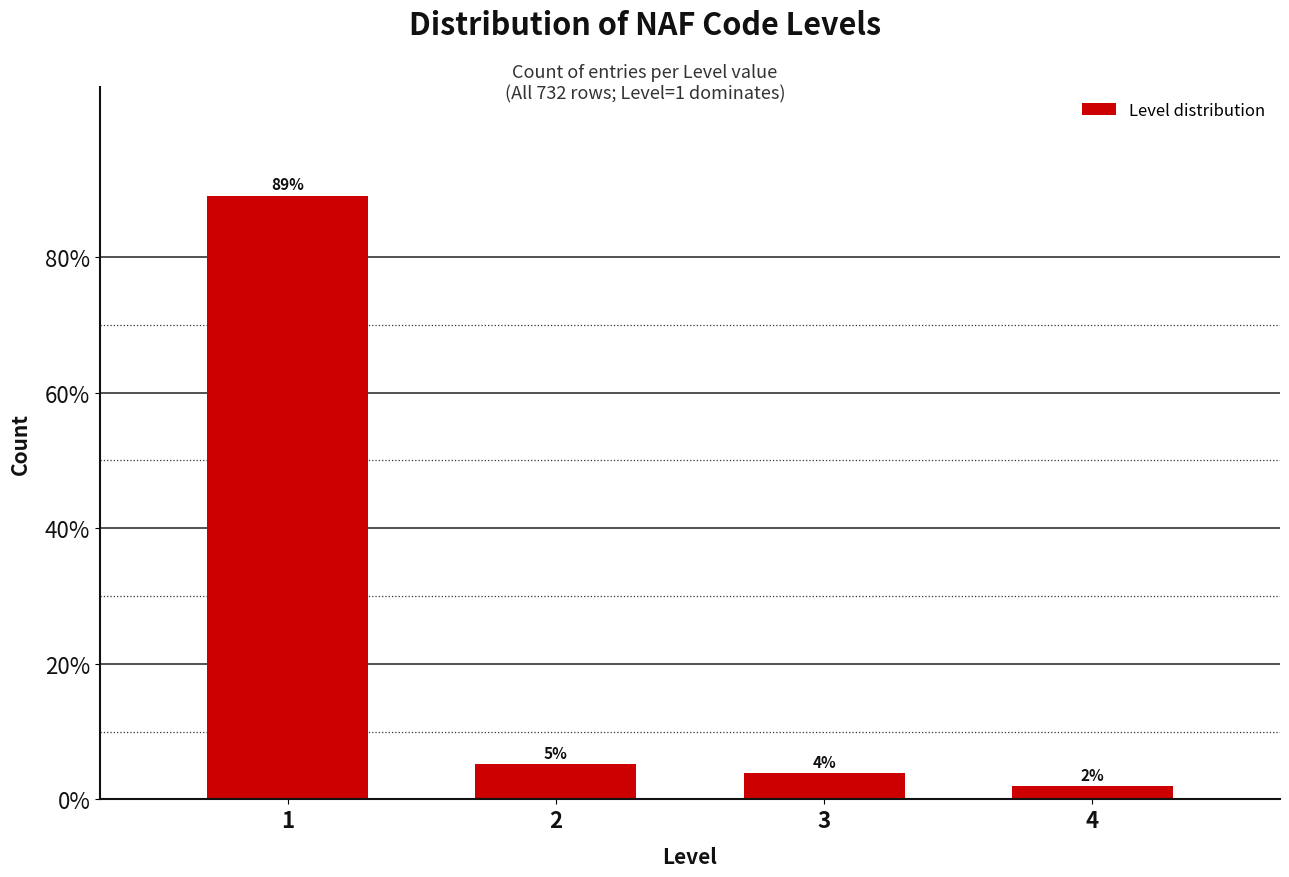

How many bars are there in total?

4